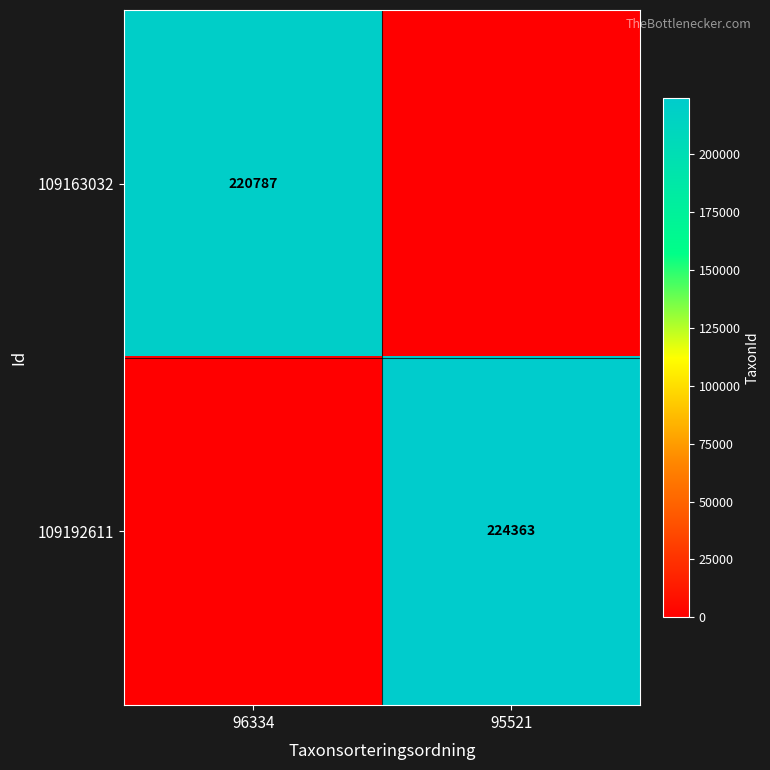

True or false: 109163032 has a value of 220787 at 96334.

True